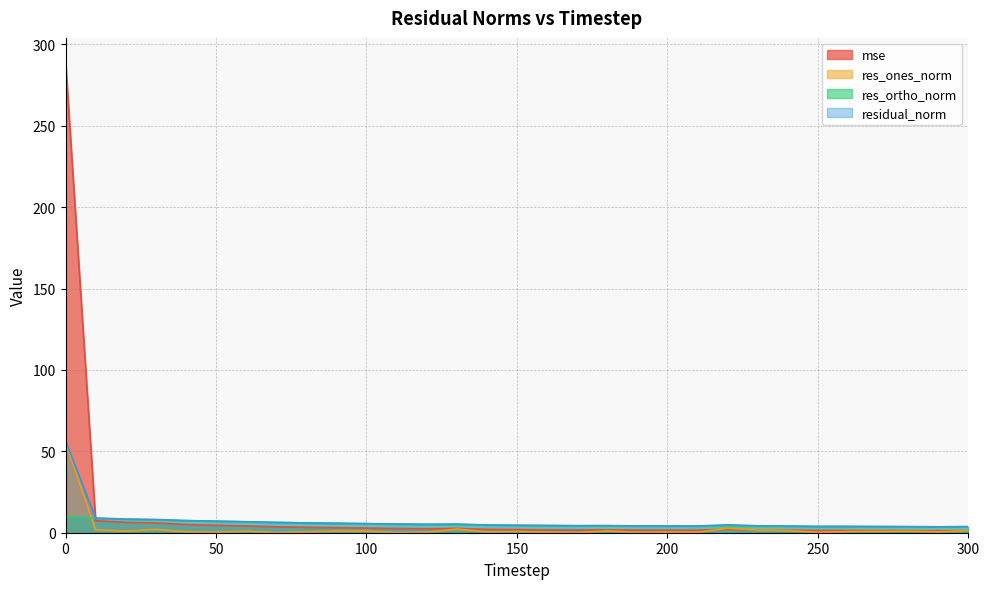

What are all the series names shown in the legend?

mse, res_ones_norm, res_ortho_norm, residual_norm